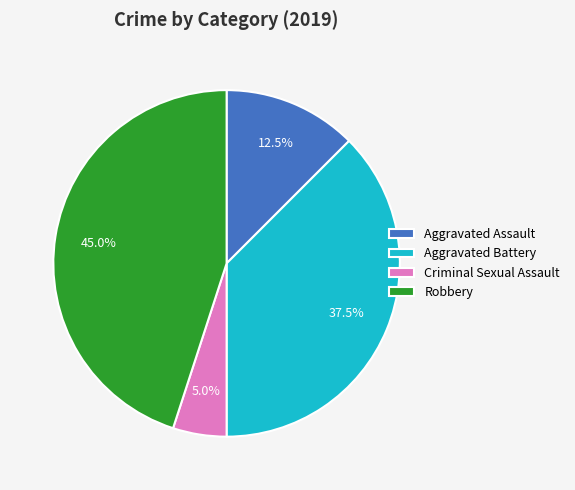

Which category has the biggest portion of the pie?

Robbery